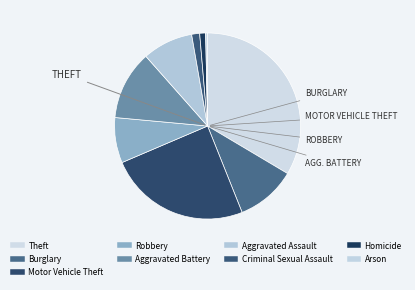

Which category has the biggest portion of the pie?

Theft